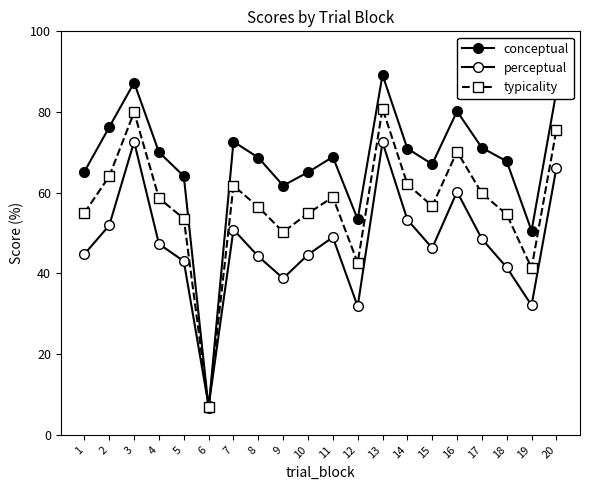

What is the difference between the second highest and second lowest values in the typicality series?

38.6